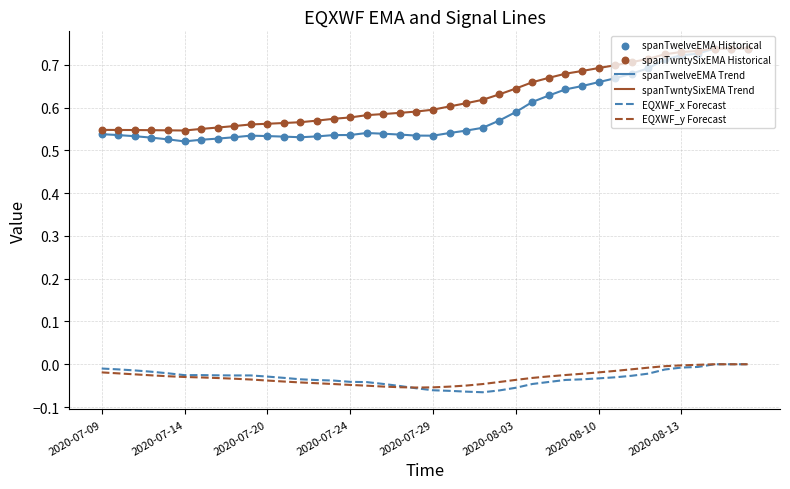

True or false: EQXWF_x Forecast and spanTwntySixEMA Trend intersect in this chart.

False